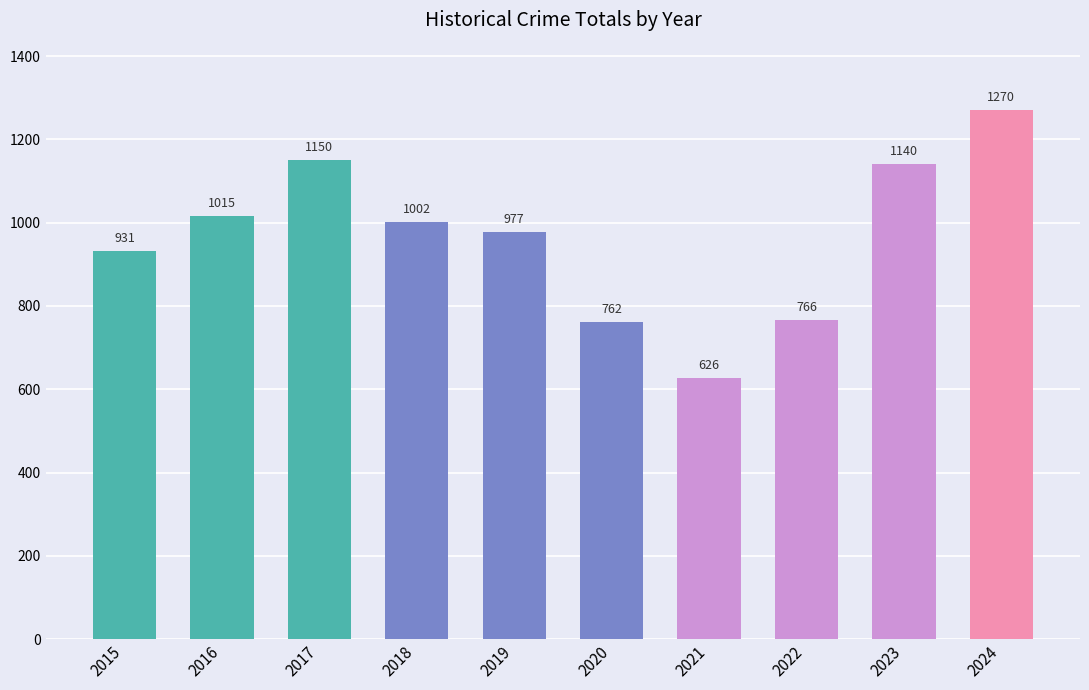

Rank the categories by value from lowest to highest.

2021, 2020, 2022, 2015, 2019, 2018, 2016, 2023, 2017, 2024